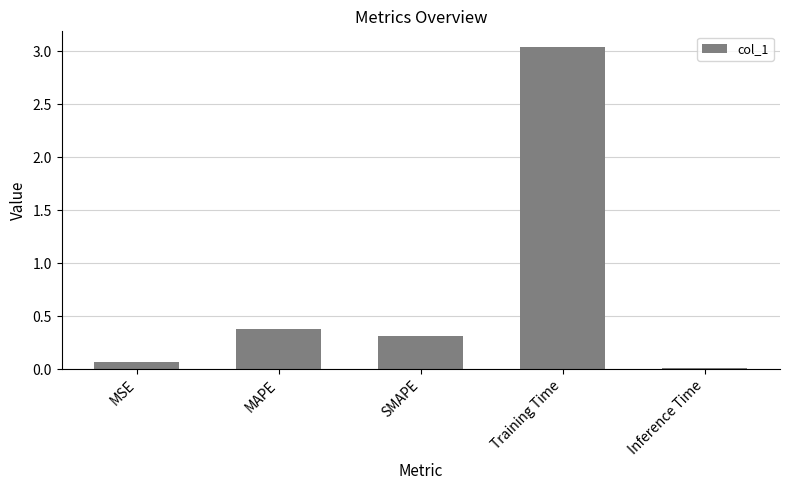

Which category has the highest value across all series?

Training Time